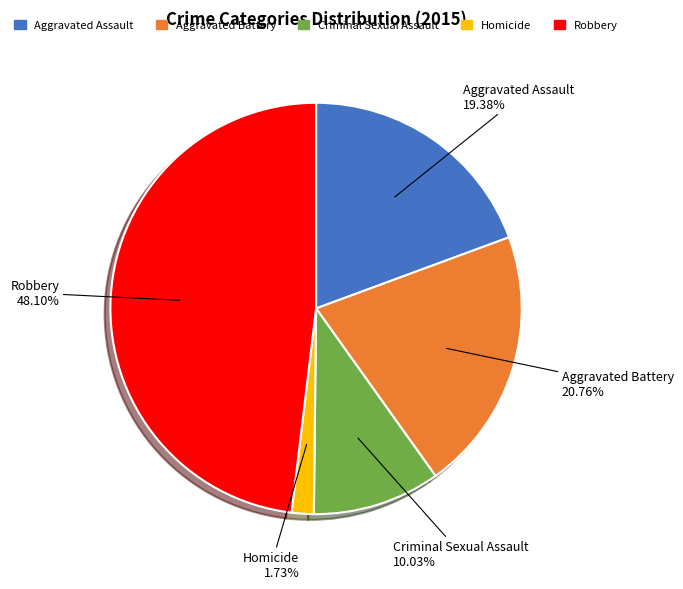

To the nearest percent, what is the difference between the Robbery and Aggravated Battery slice percentages?

27%